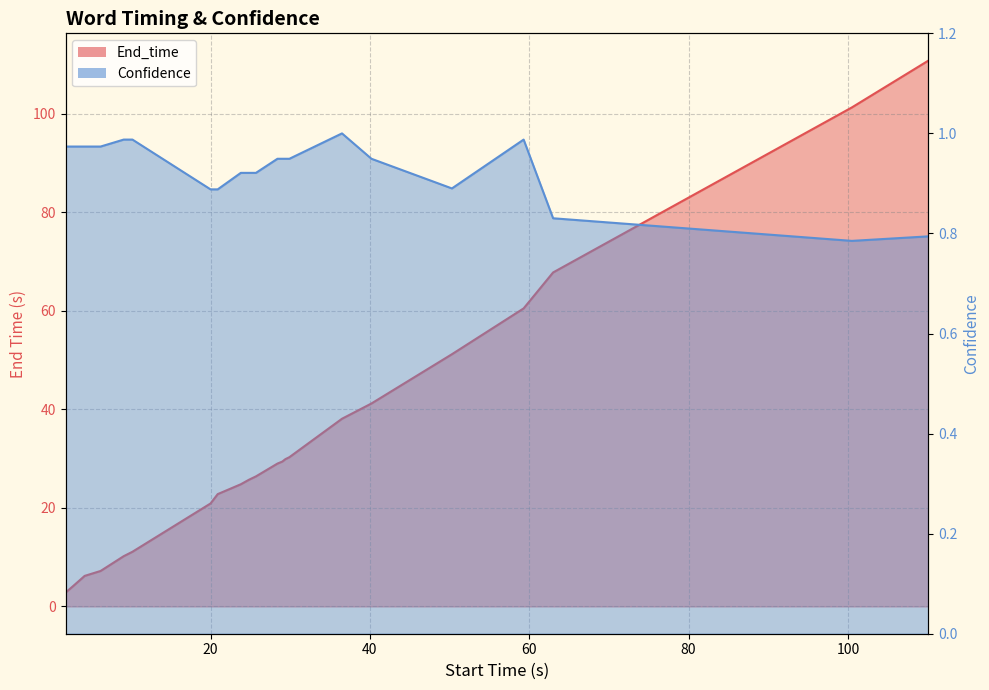

In Confidence, how many points are higher than both neighbors (excluding endpoints)?

2